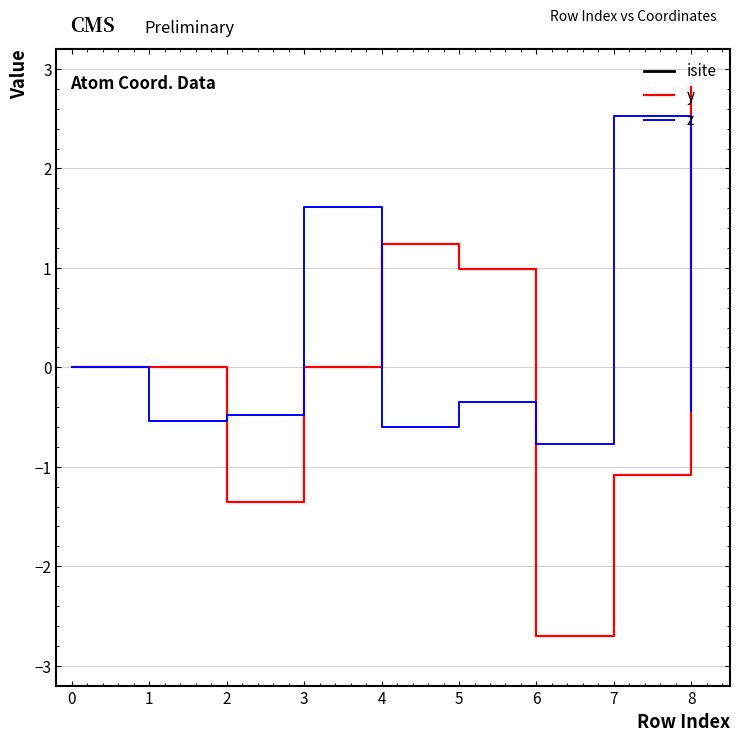

The y series shows 0.0 at 1. True or false?

True